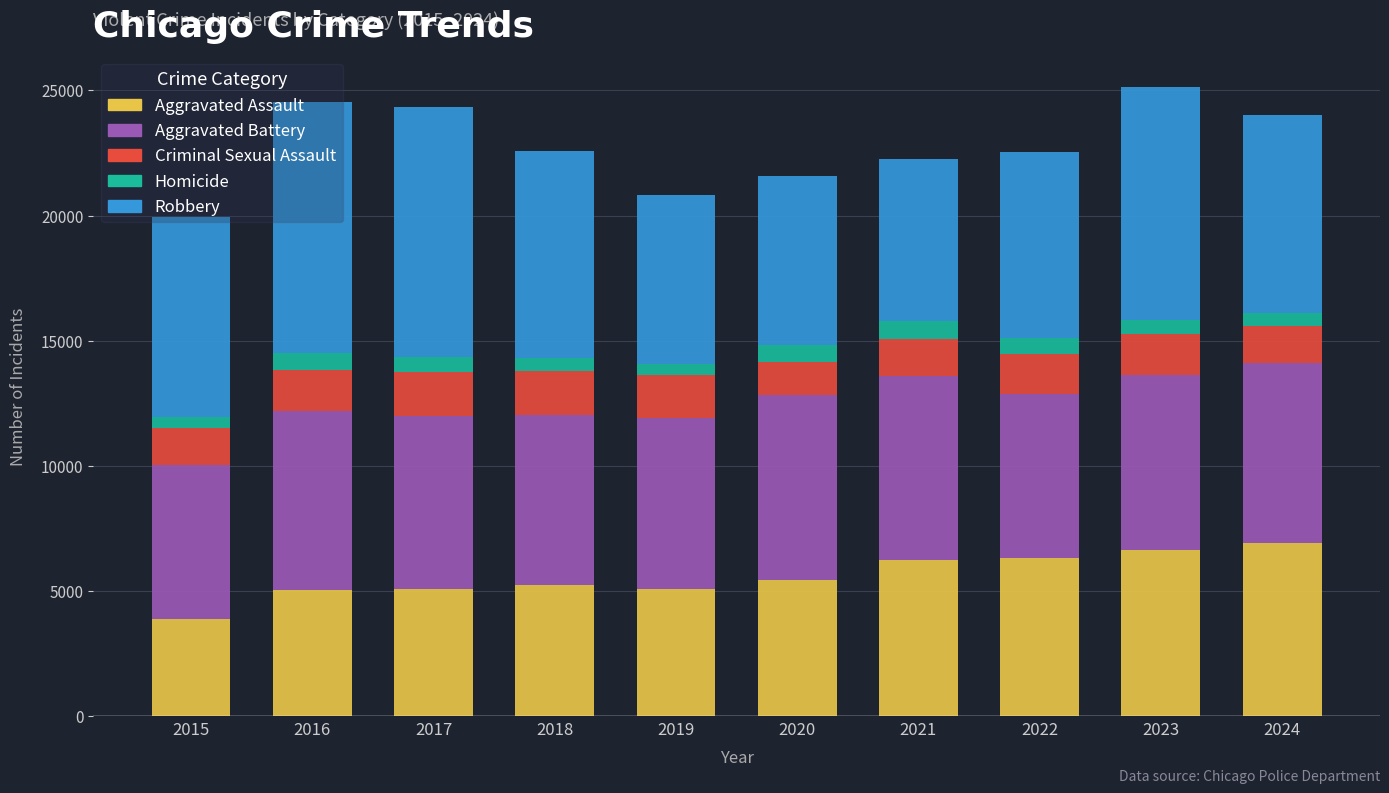

The value of Aggravated Assault at 2020 is 7823. True or false?

False